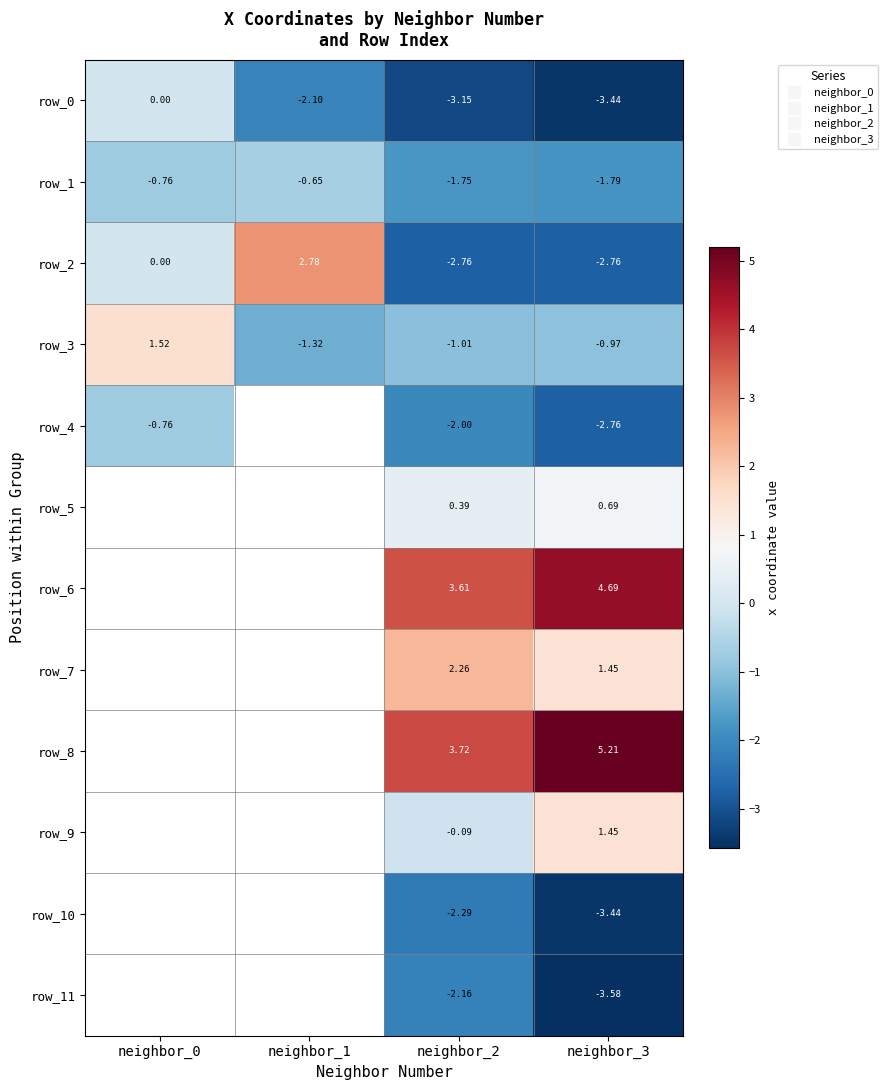

What is the difference between the row_2 values at neighbor_3 and neighbor_0?

2.8